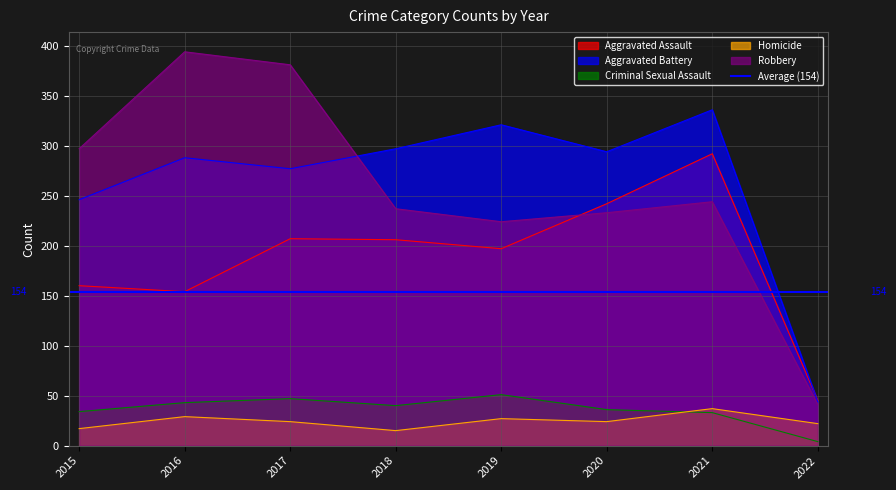

What is the total value across all series at 2015?

754